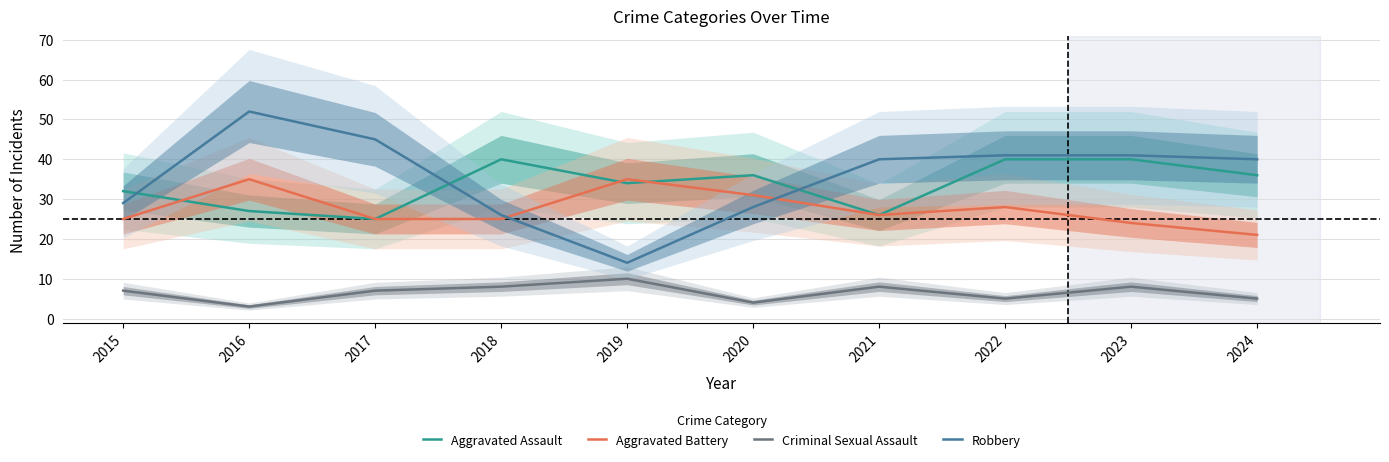

Which series ends up on top after the final intersection of Aggravated Assault and Robbery?

Robbery